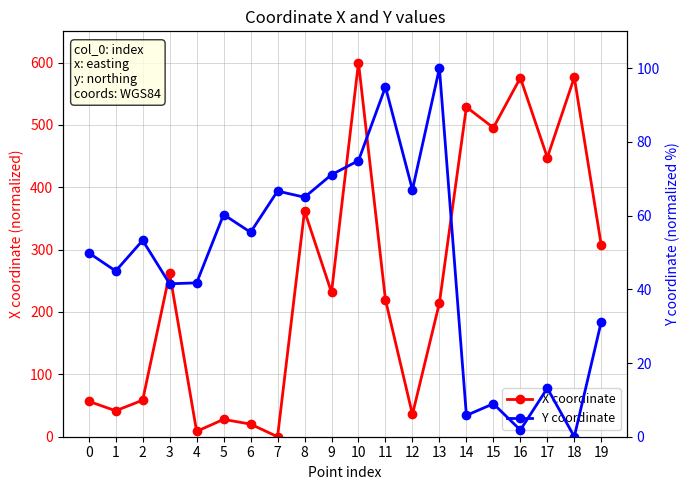

Does the chart display data point markers on the line(s)?

Yes